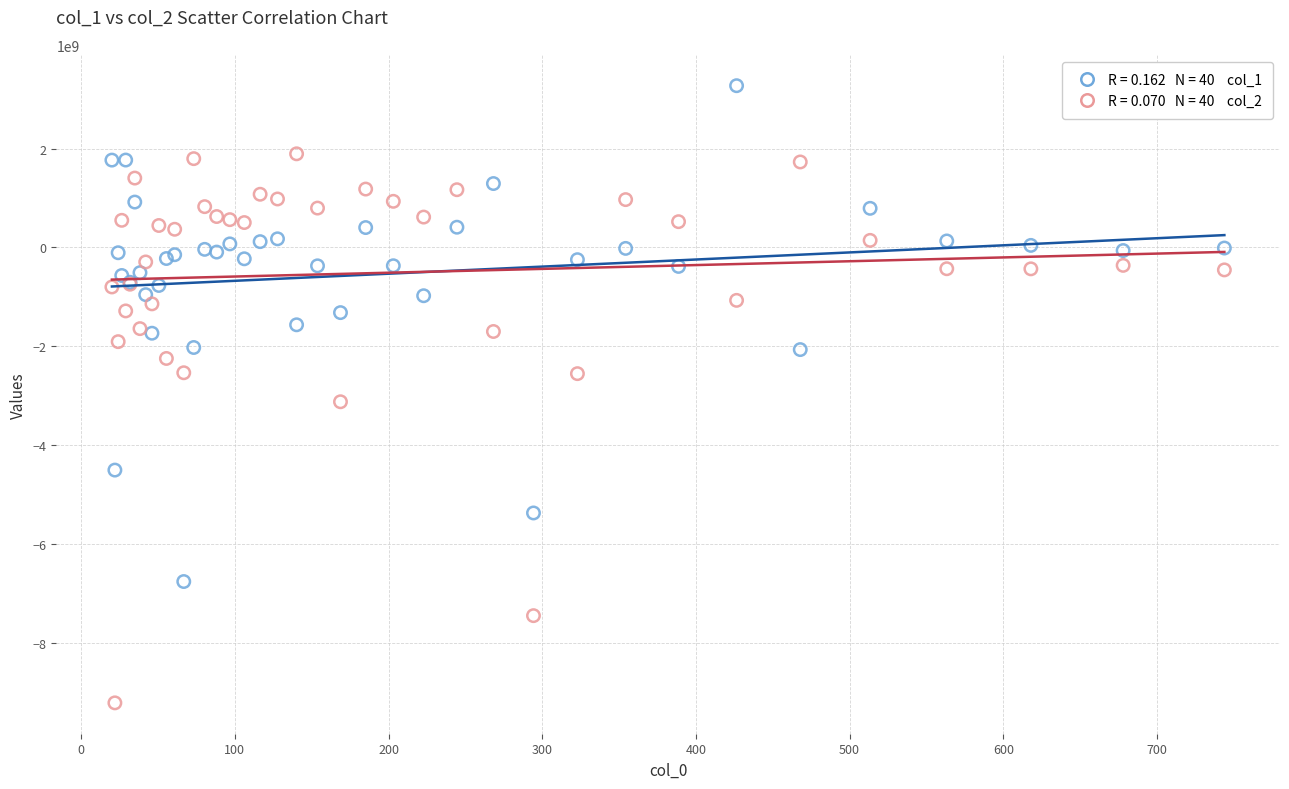

Across all series, what Y value is closest to -2970769051?

-3122240531.4